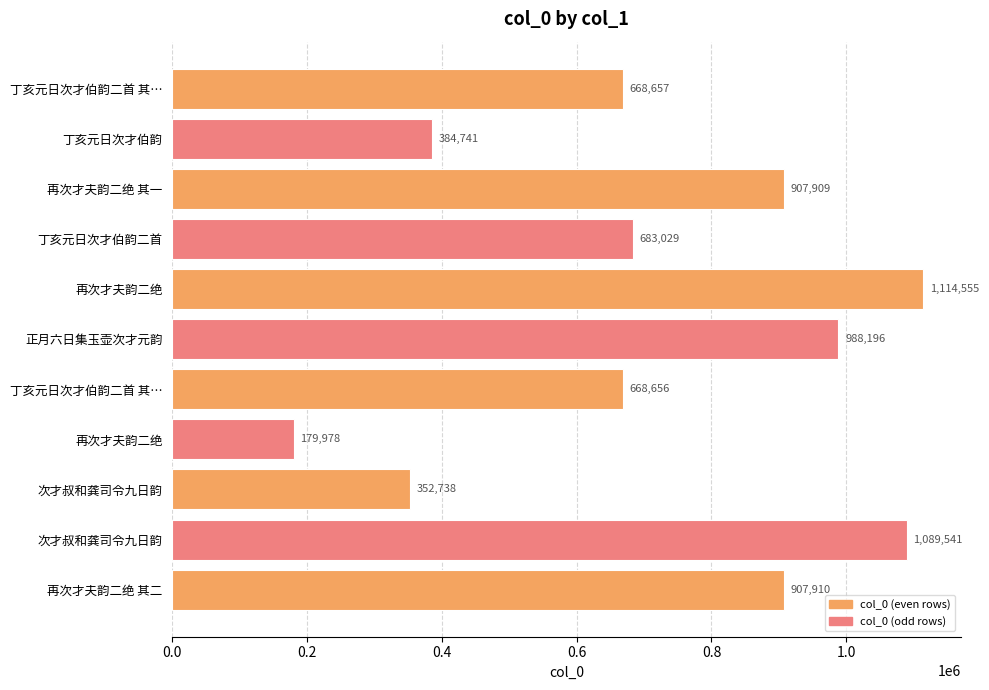

How many data points are less than 683029?

5